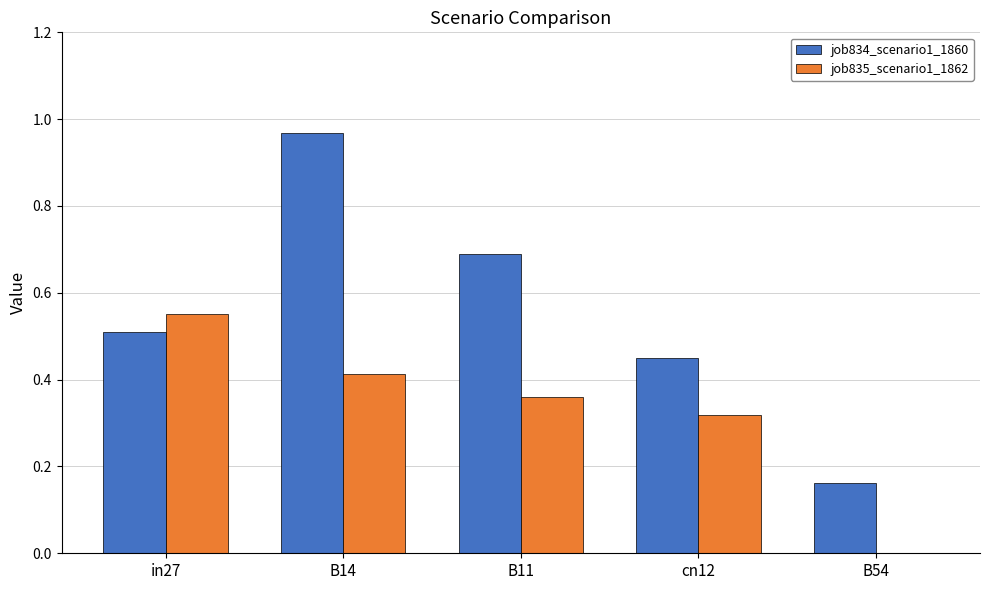

Which series changed the most between in27 and B14?

job834_scenario1_1860